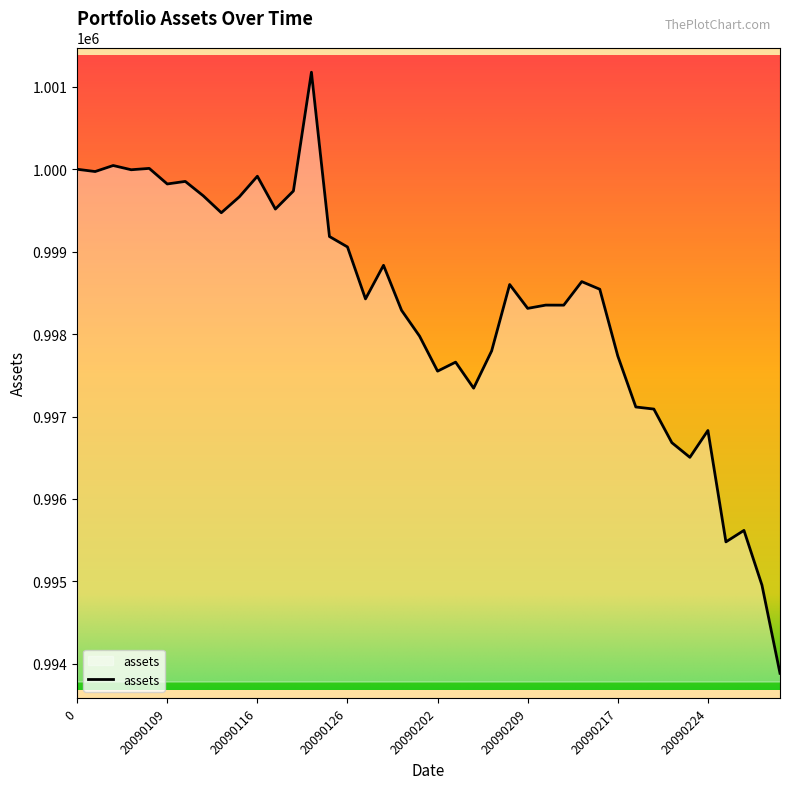

What is the smallest value displayed?

993884.4